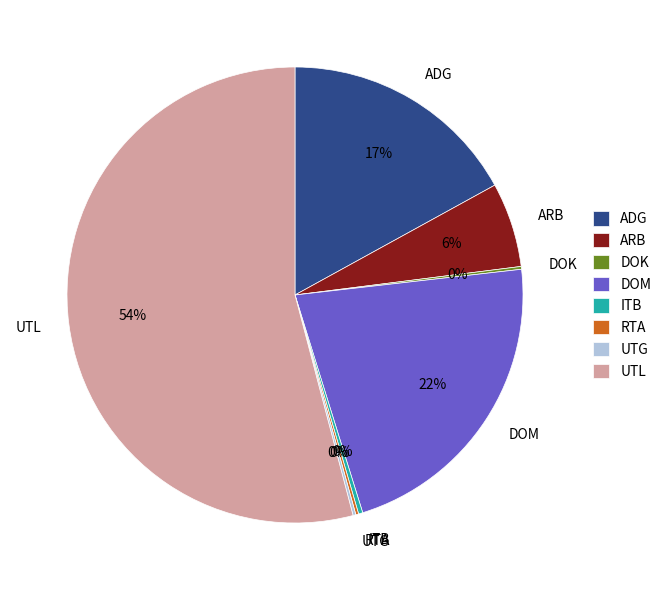

True or false: UTL accounts for 54% of the total.

True